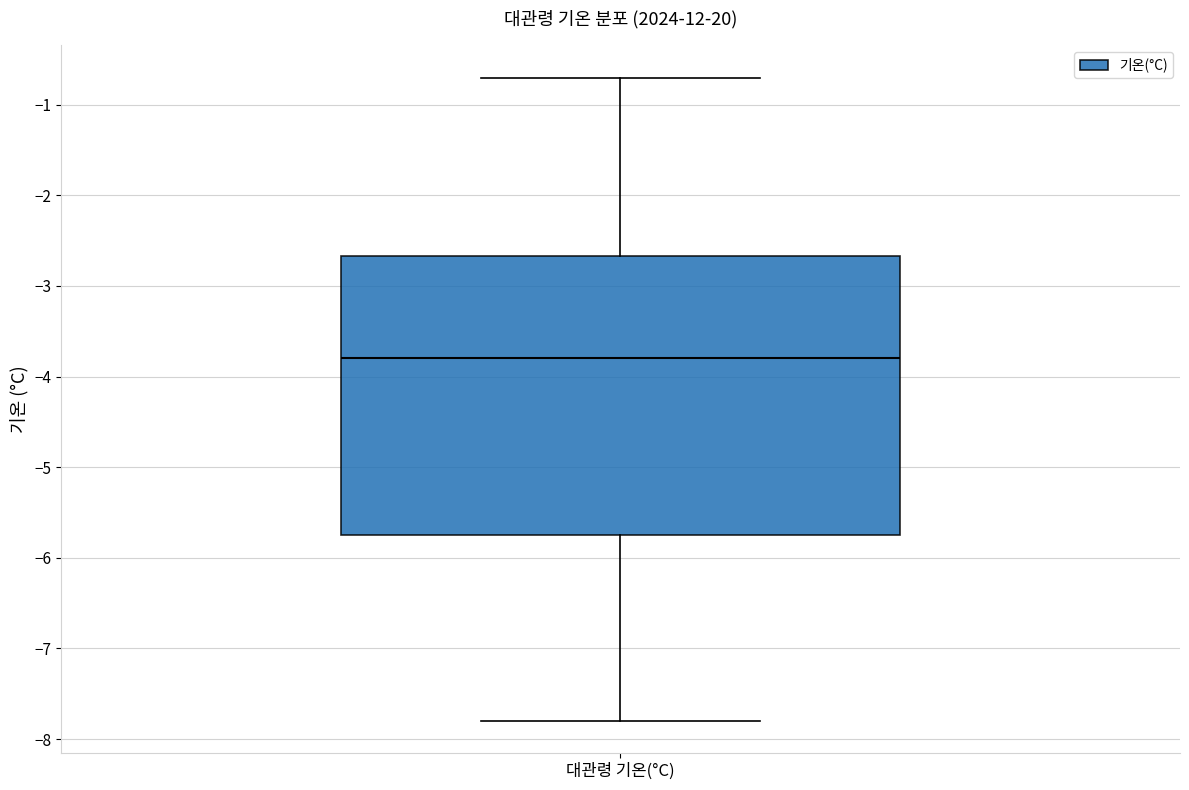

Transcribe this box plot: give where the median line is, the range the box spans, and where the two whiskers end, as read against the y-axis. The values are not printed on the chart, so give them approximately, as read against the axis.

median -3.8, box -5.7 to -2.7, whiskers -7.8 to -0.7